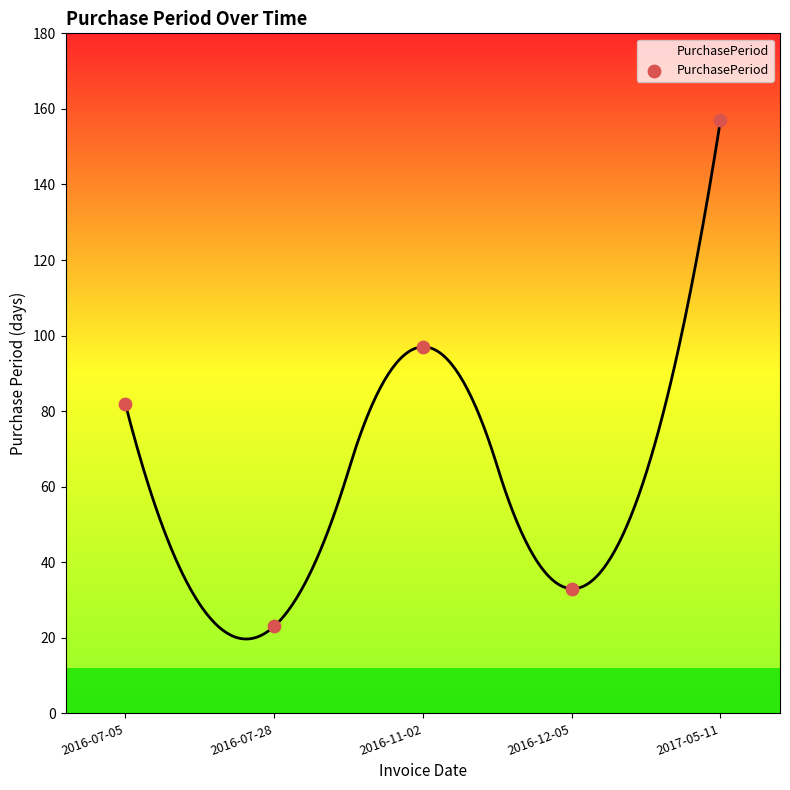

What is the range of Y values (max minus min)?

134